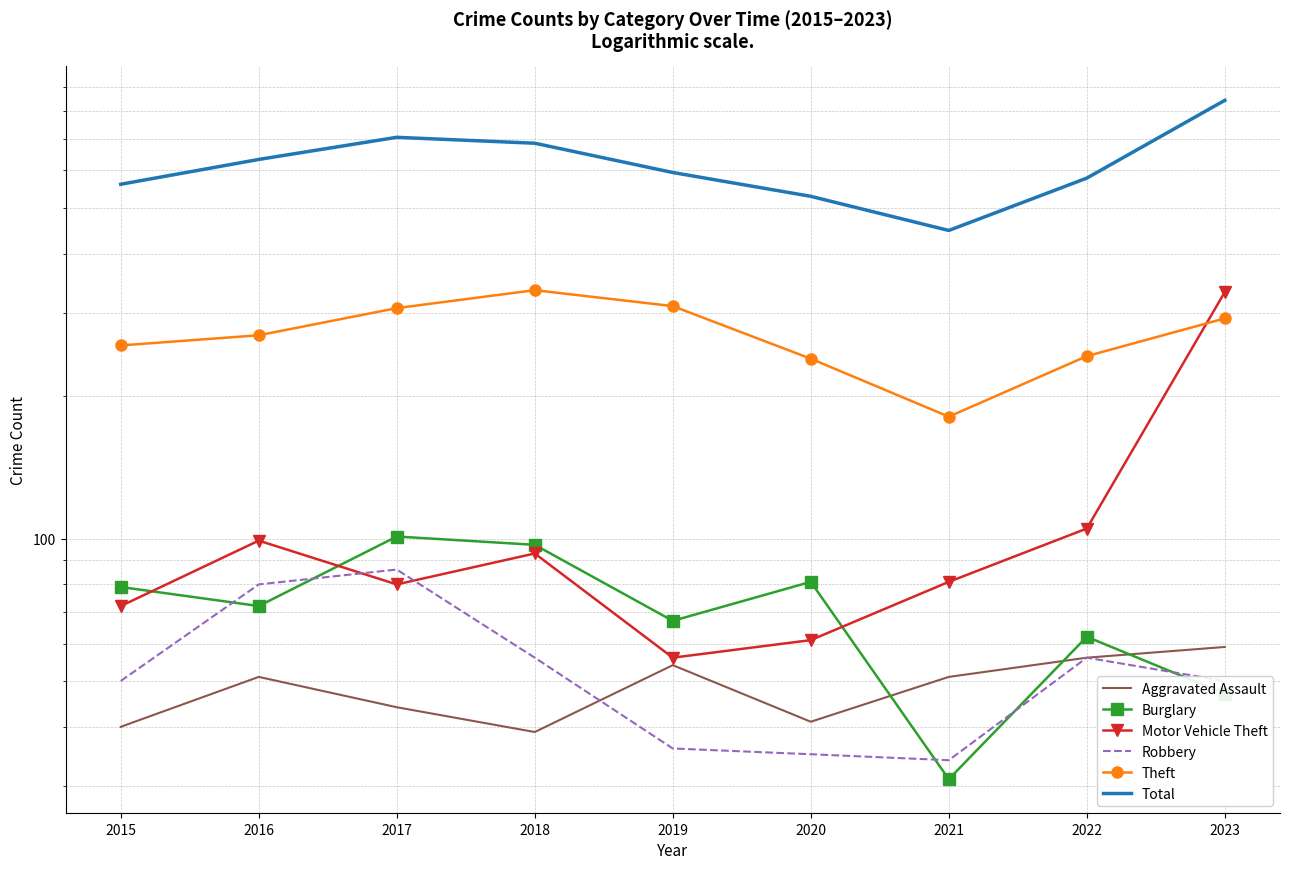

How many data points in Burglary are above 72?

4